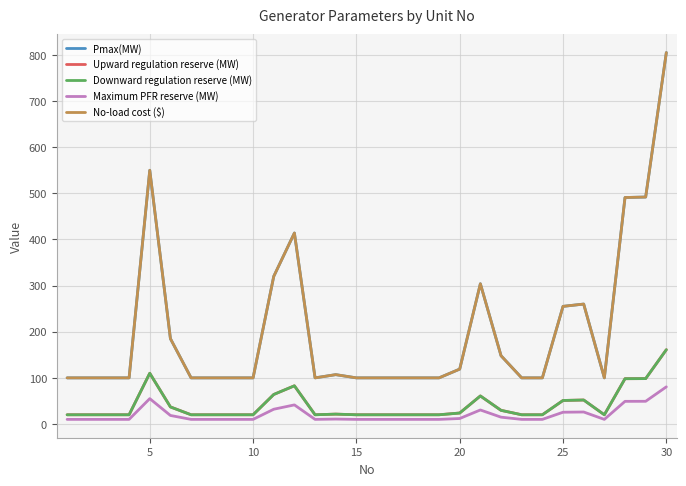

Does the chart have visible grid lines?

Yes